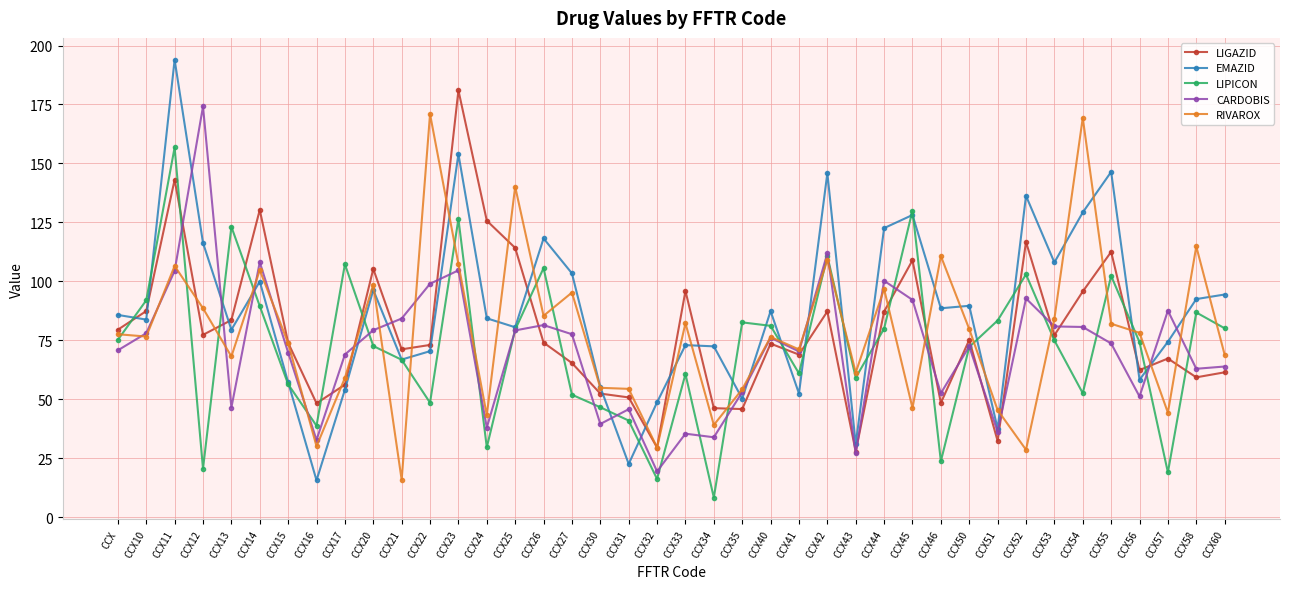

At which label does CARDOBIS reach its peak?

CCX12